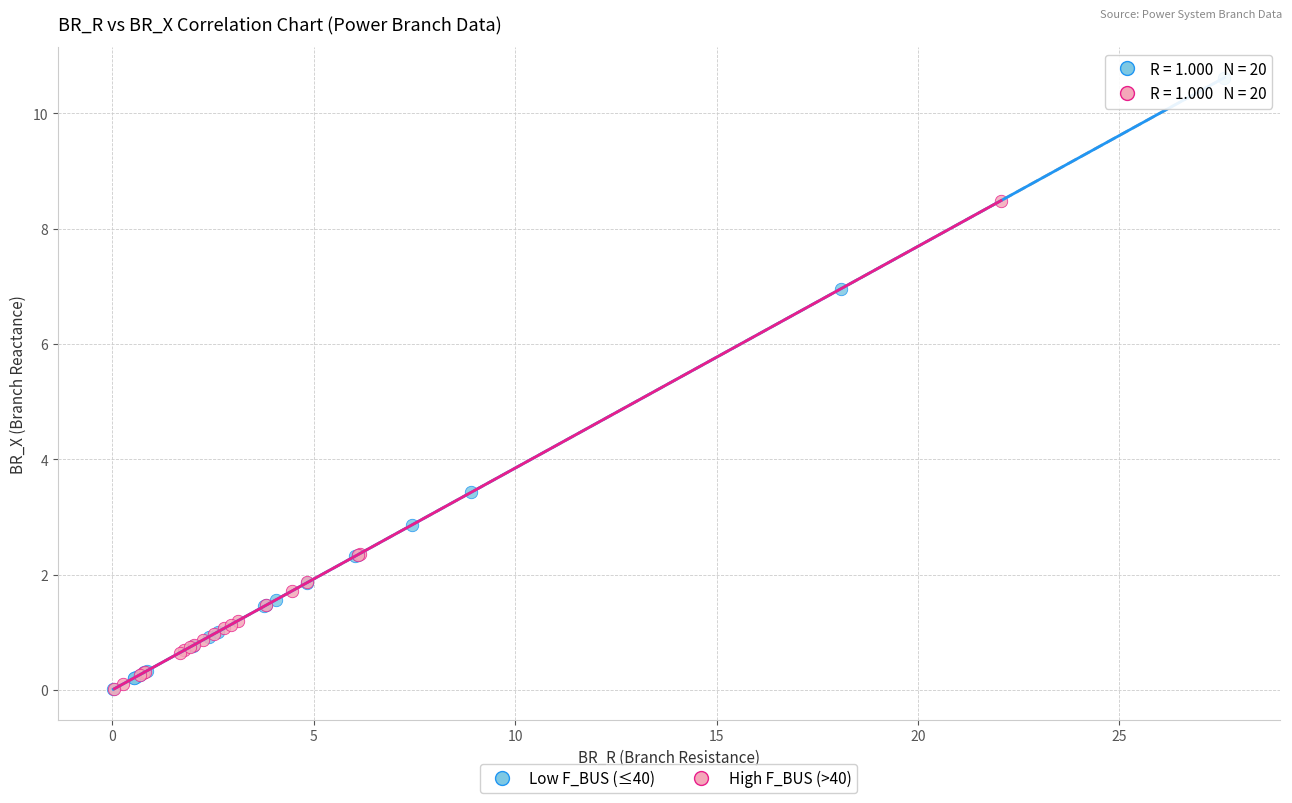

Which series reaches the maximum Y coordinate?

Low F_BUS (≤40)